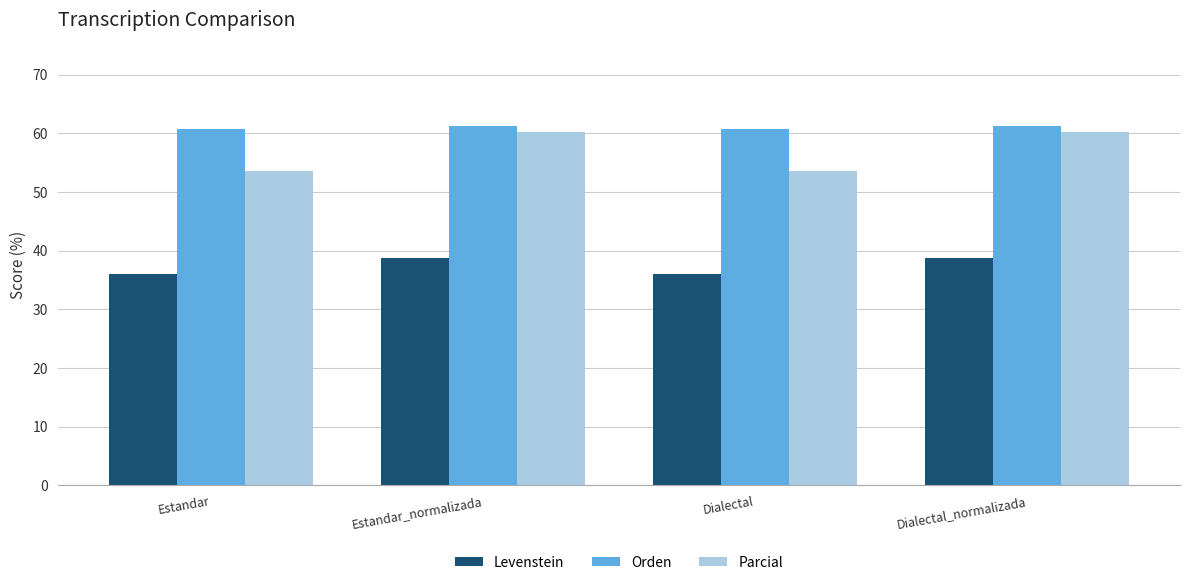

What is the label of the 2nd bar from the right?

Dialectal